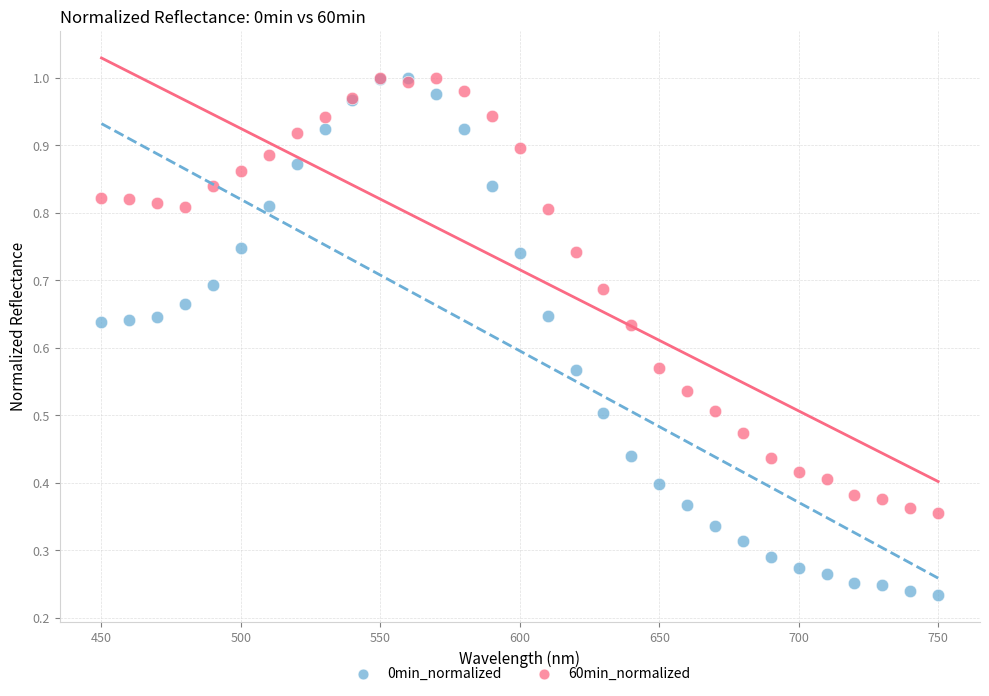

What are all the series names shown in the legend?

0min_normalized, 60min_normalized